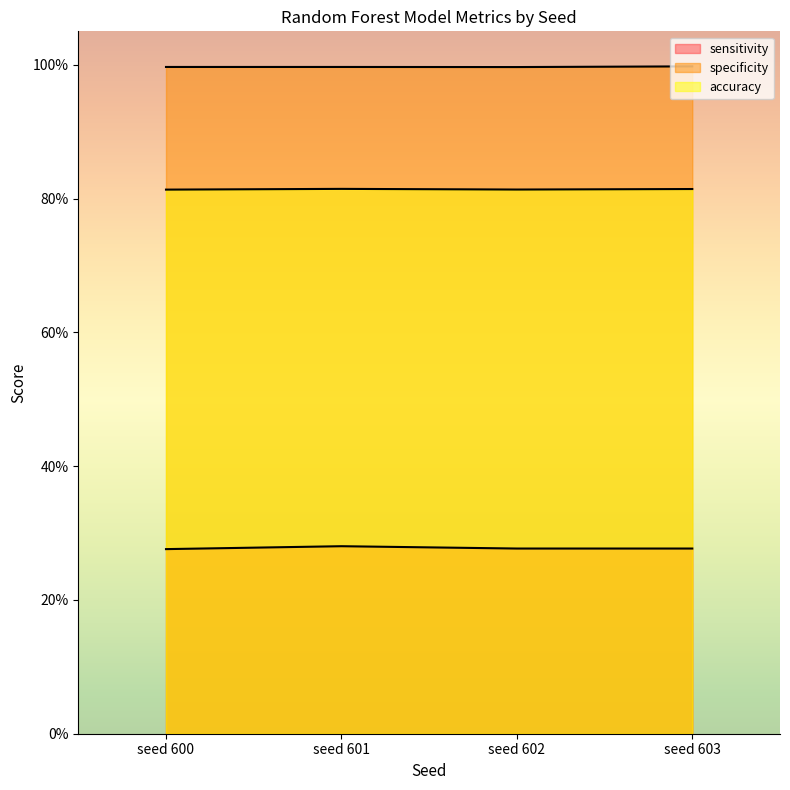

The specificity series shows 1.6 at seed 603. True or false?

False